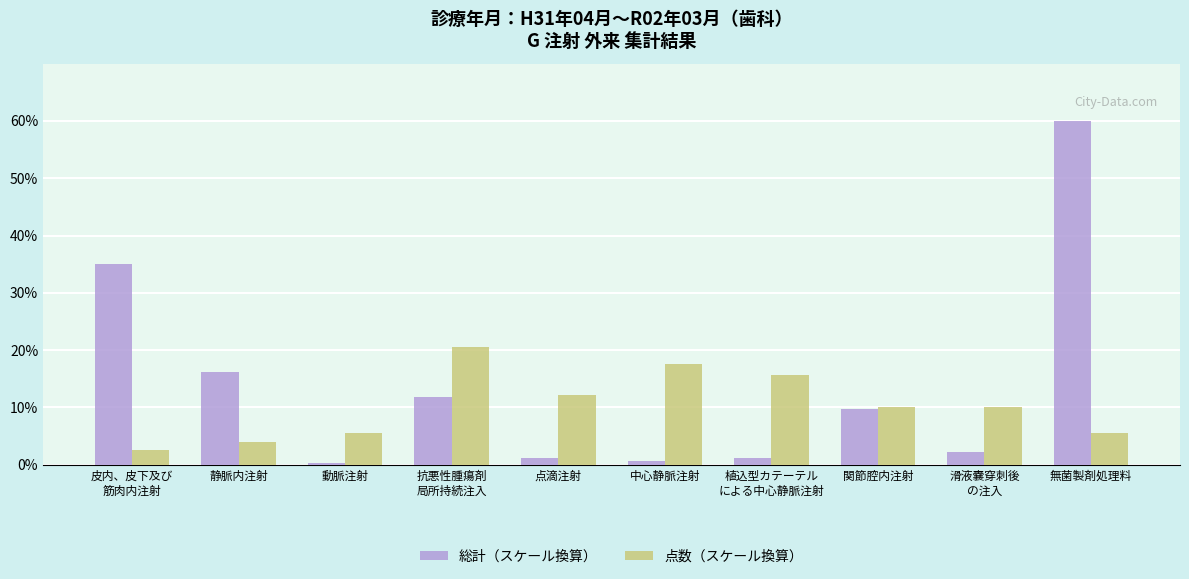

List the series in order of their overall mean, lowest first.

点数（スケール換算）, 総計（スケール換算）